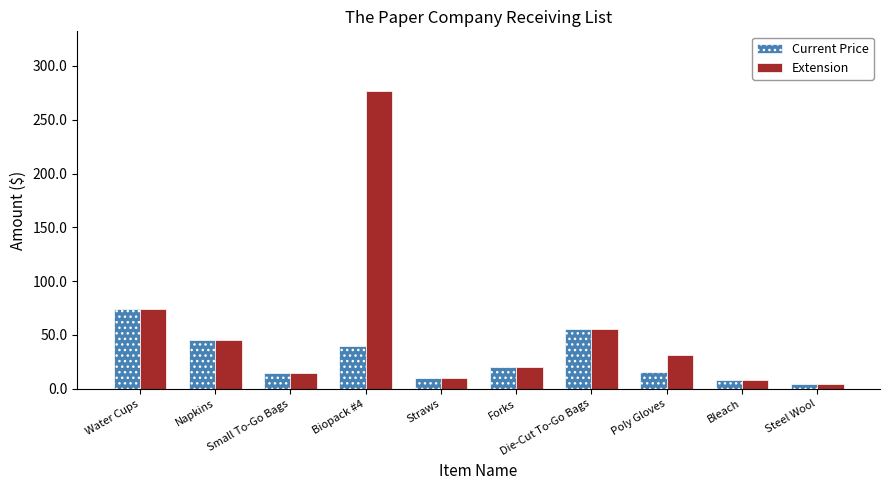

List the series in order of their overall mean, lowest first.

Current Price, Extension